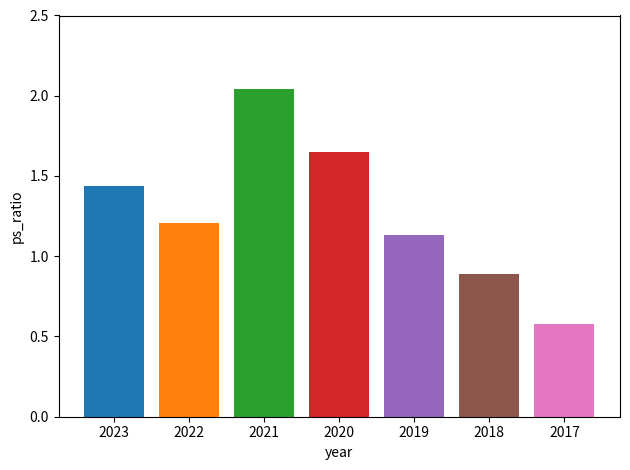

Rank the categories by value from highest to lowest.

2021, 2020, 2023, 2022, 2019, 2018, 2017